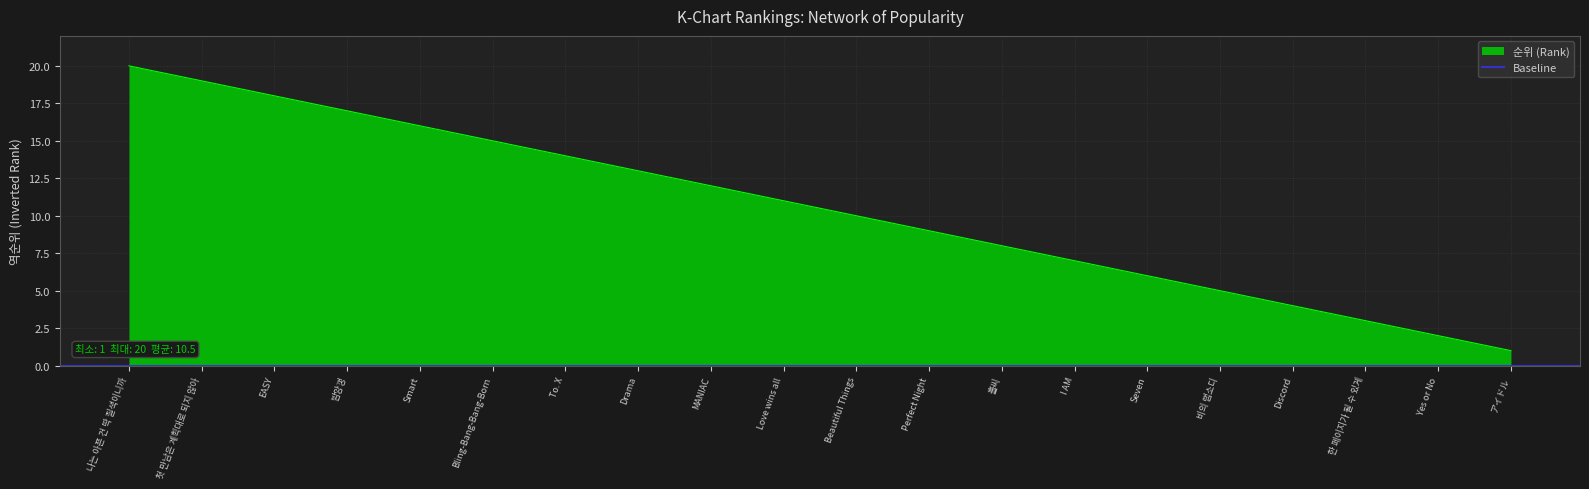

True or false: the data shows 10 at Beautiful Things.

True